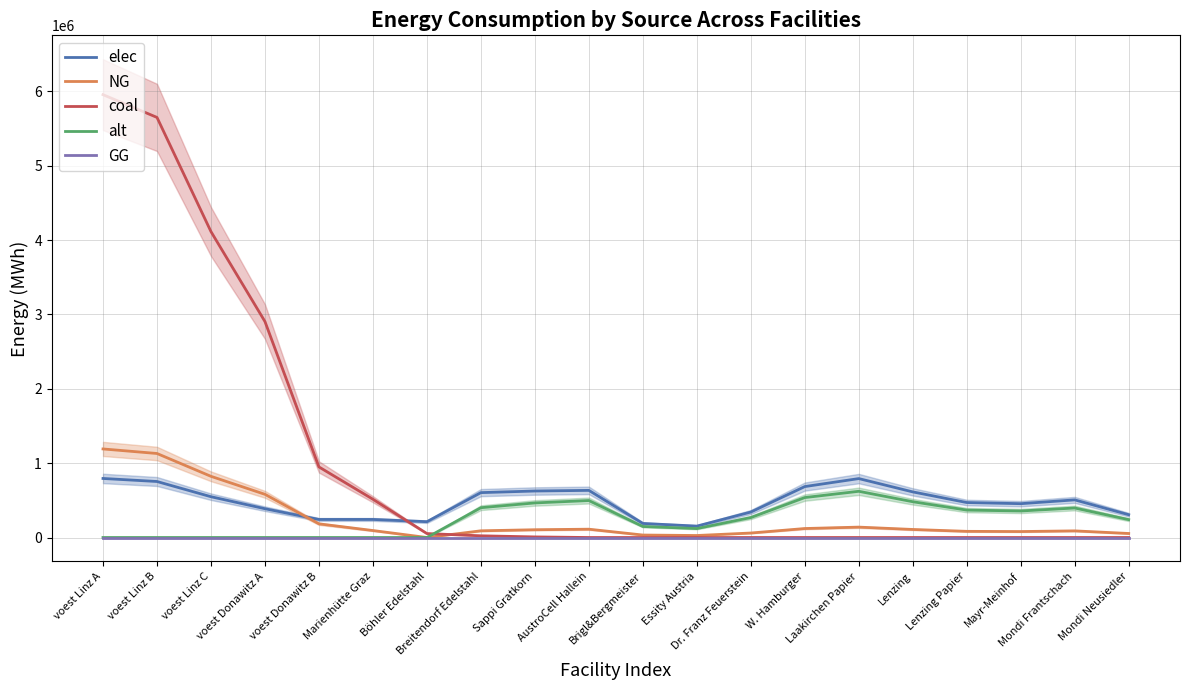

Where is the first local minimum for NG?

Böhler Edelstahl